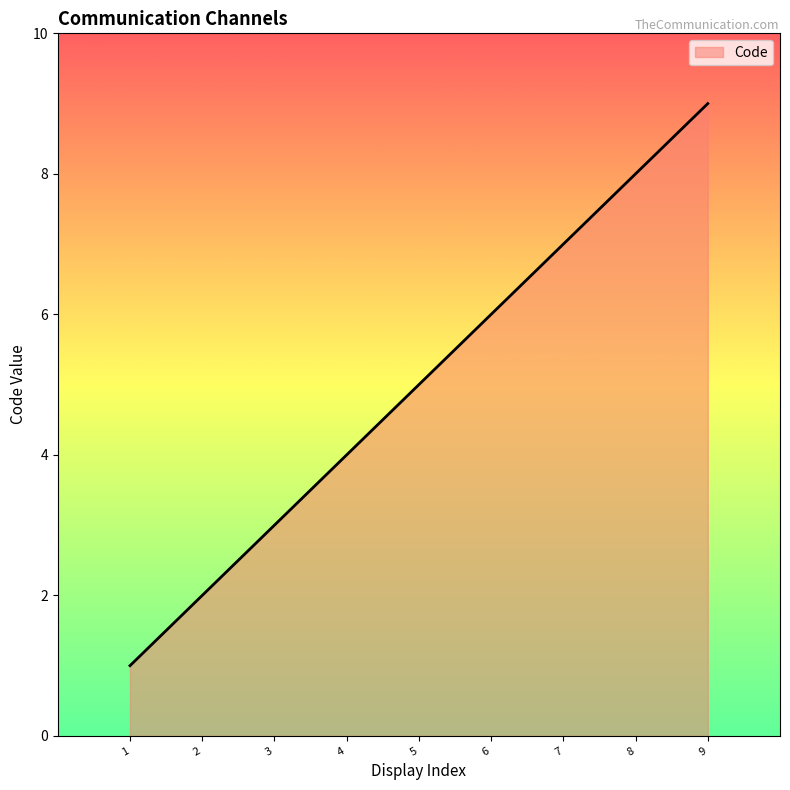

What is the change in value from 2 to 7?

+5